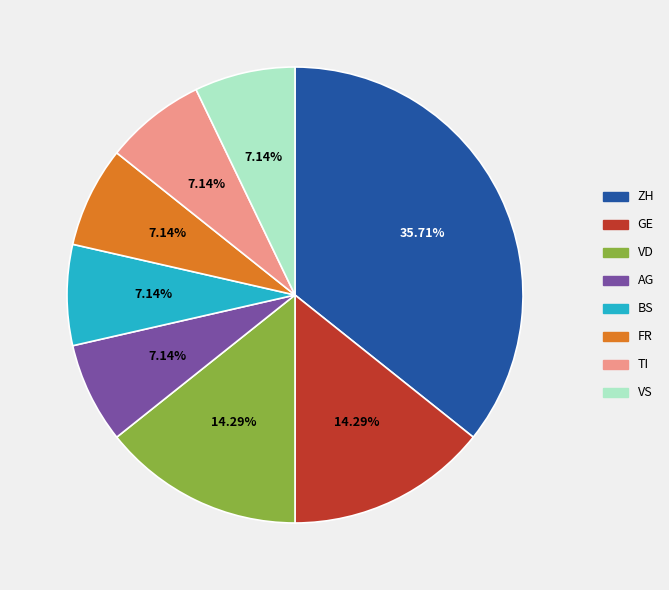

To the nearest percent, what is the average slice percentage?

12%